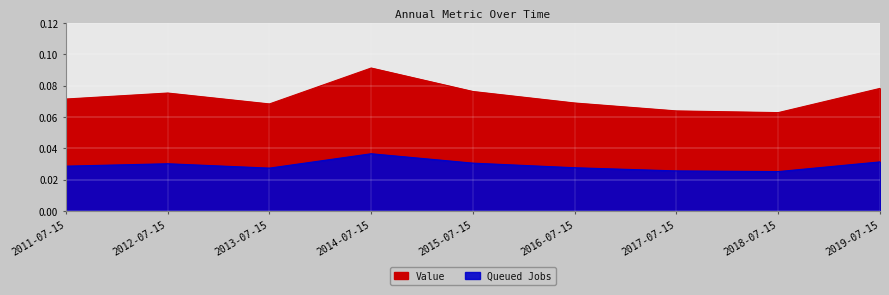

Rank the categories by value from lowest to highest.

2018-07-15, 2017-07-15, 2013-07-15, 2016-07-15, 2011-07-15, 2012-07-15, 2015-07-15, 2019-07-15, 2014-07-15